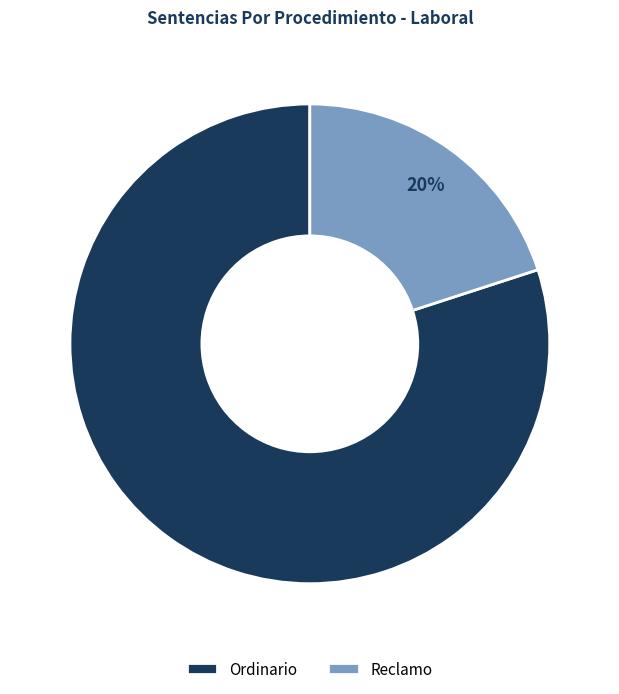

Is the sum of Ordinario and Reclamo greater than half?

Yes